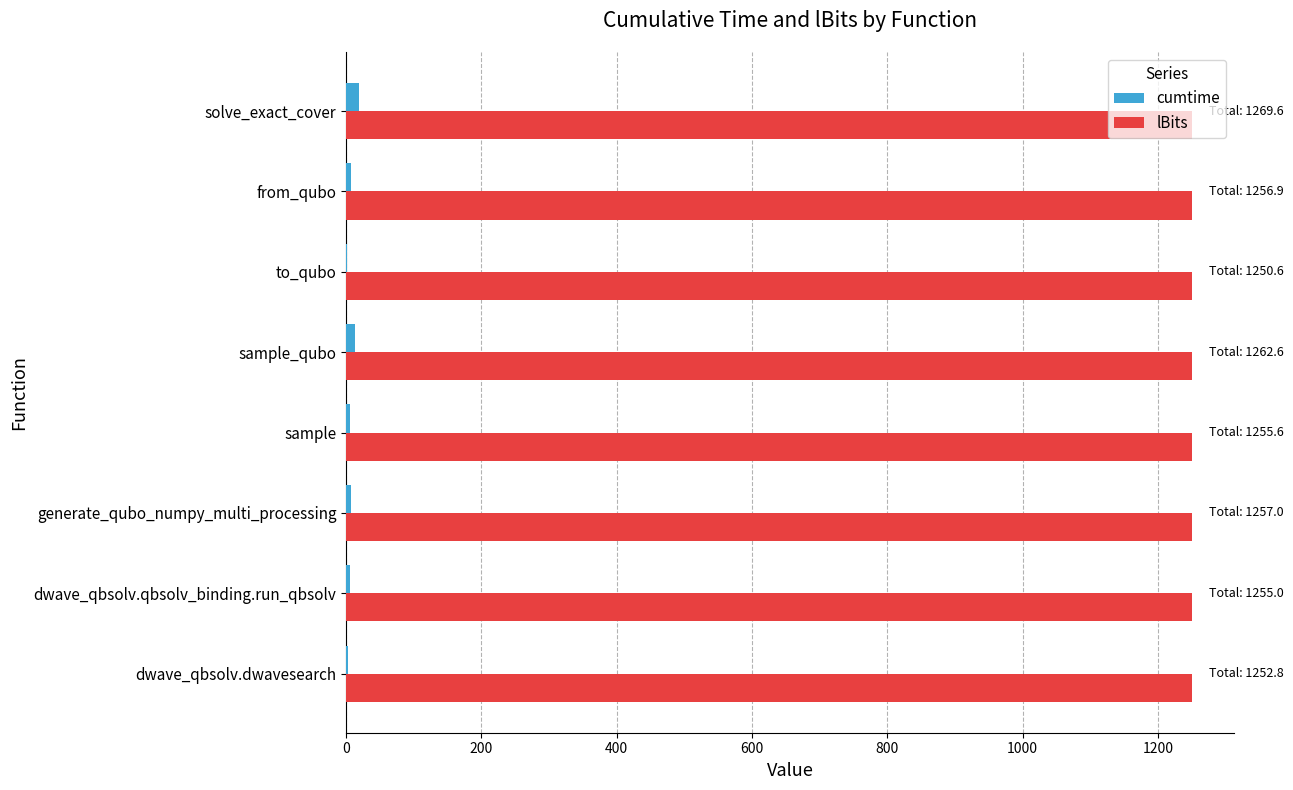

Which series has the largest total across all categories?

lBits